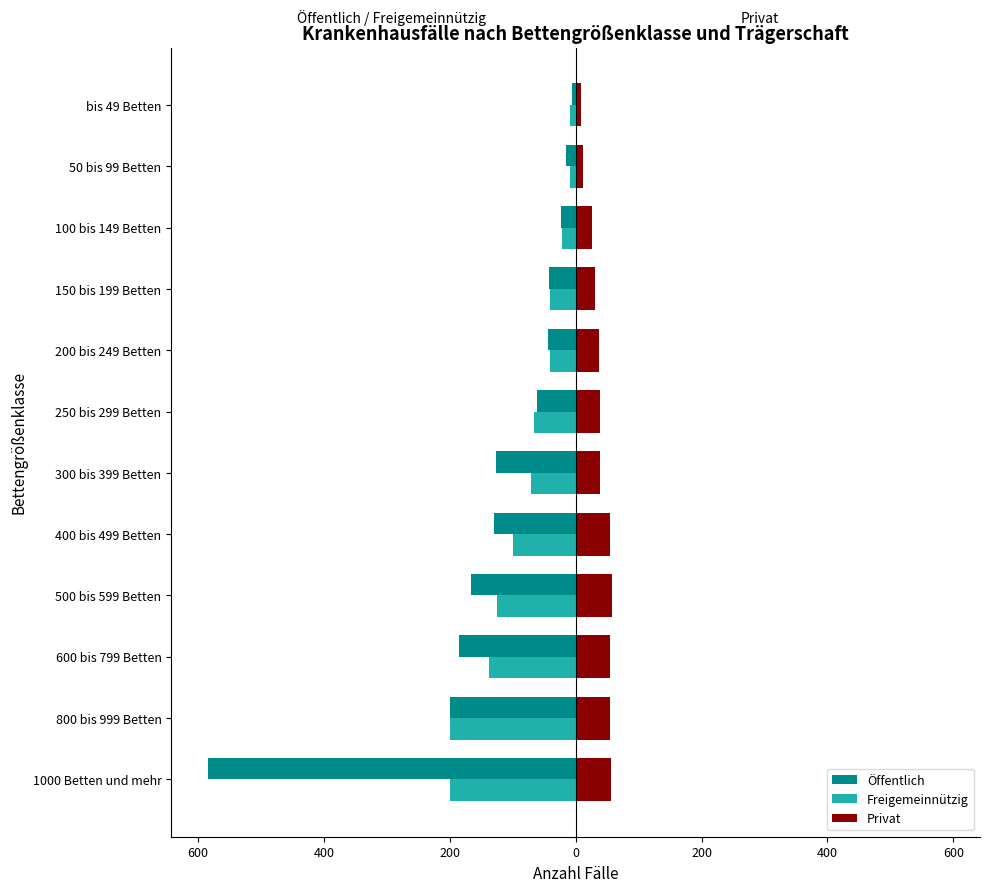

What are all the series names shown in the legend?

Öffentlich, Freigemeinnützig, Privat